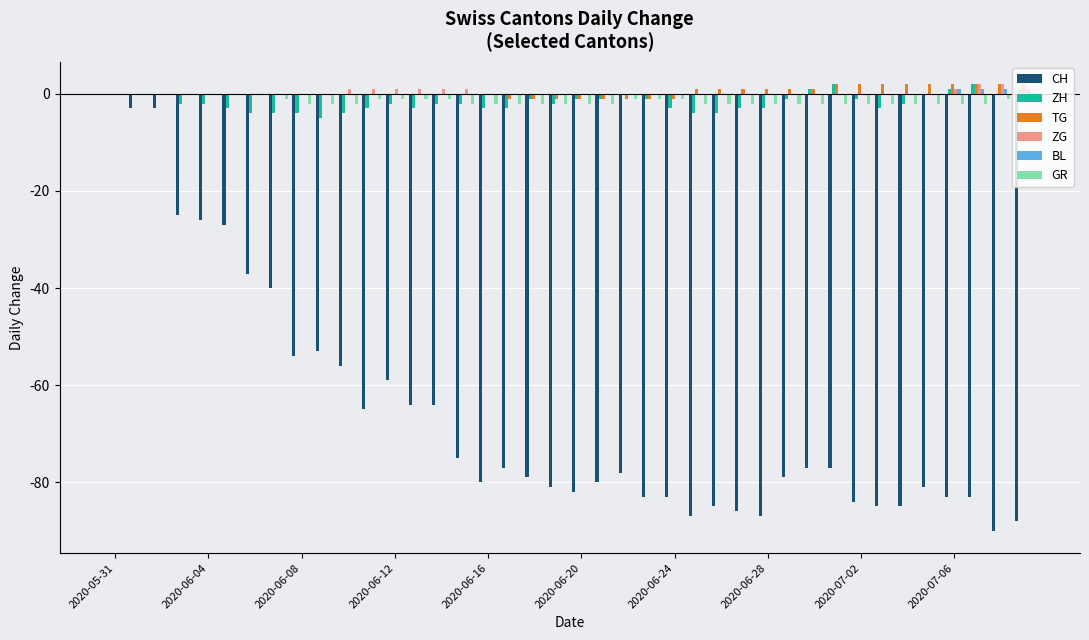

What is the sum of all ZG values?

13